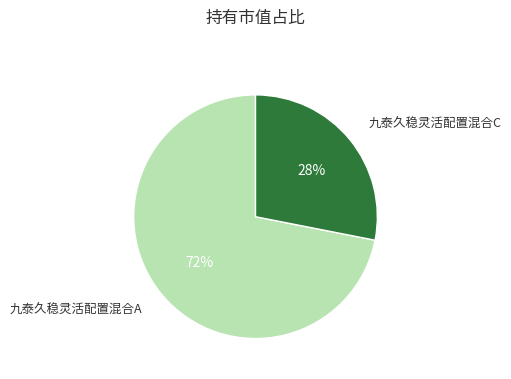

Is there any slice that represents more than half of the pie?

Yes